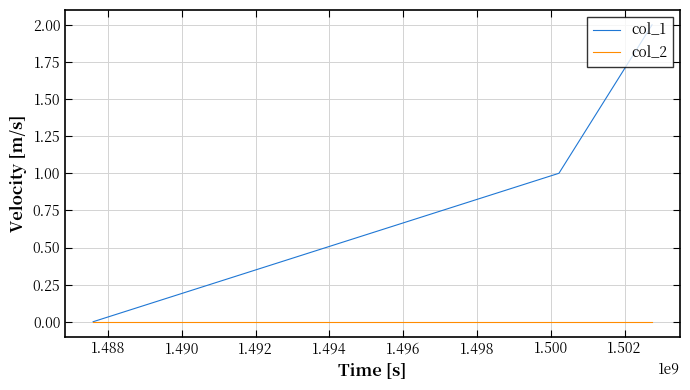

Which series has the widest spread of values?

col_1